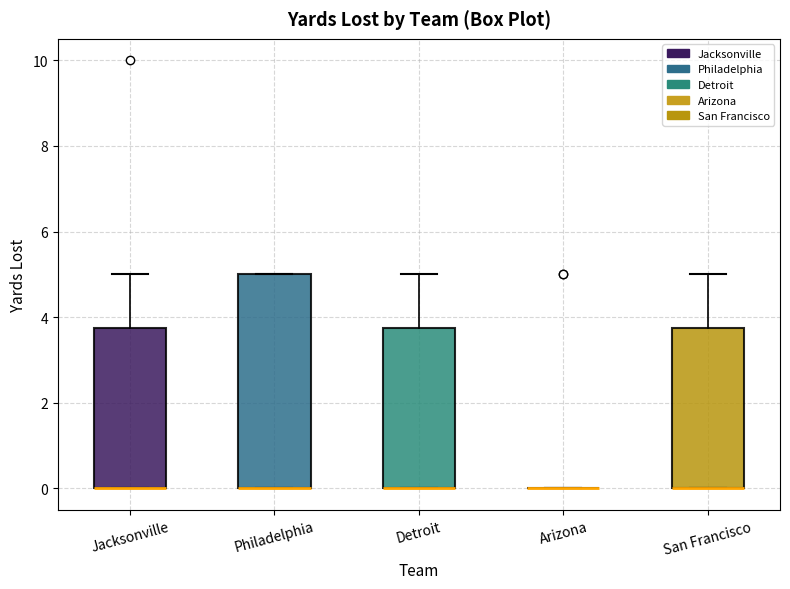

Which box is the tallest, from its lower edge to its upper edge?

Philadelphia